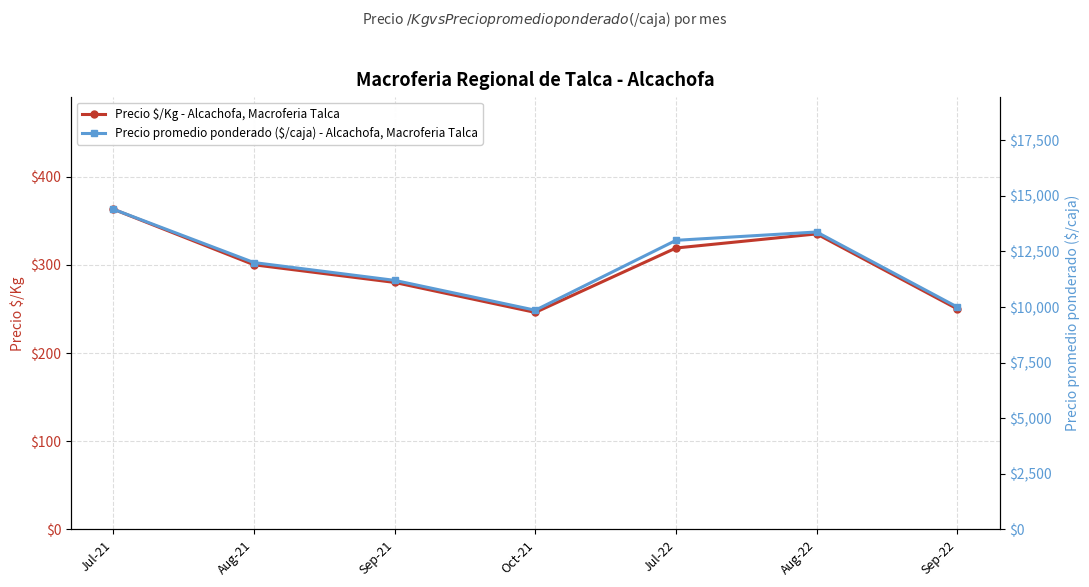

Reading left to right, extract all data points from this chart.

Precio $/Kg - Alcachofa, Macroferia Talca: Jul-21=363	Aug-21=300	Sep-21=280	Oct-21=246	Jul-22=319	Aug-22=335	Sep-22=250
Precio promedio ponderado ($/caja) - Alcachofa, Macroferia Talca: Jul-21=14400	Aug-21=12000	Sep-21=11200	Oct-21=9857	Jul-22=13000	Aug-22=13375	Sep-22=10000